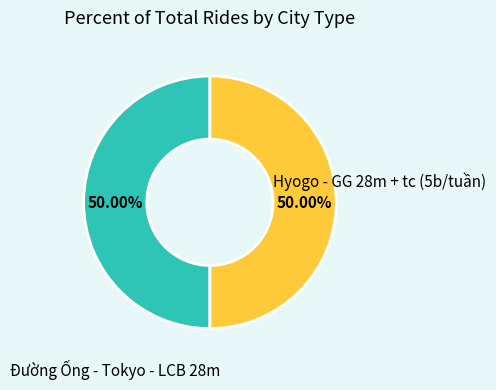

How many slices are in this pie chart?

2